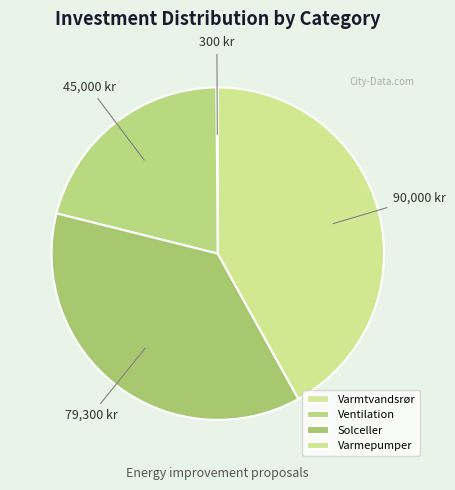

Do Varmtvandsrør and Varmepumper together represent more than half of the pie?

No